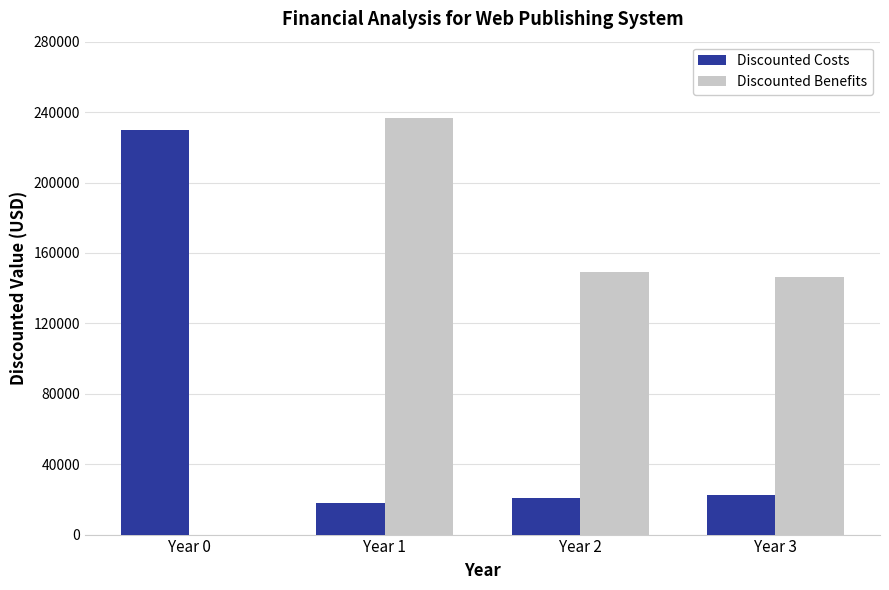

What is the sum of all Discounted Benefits values?

532250